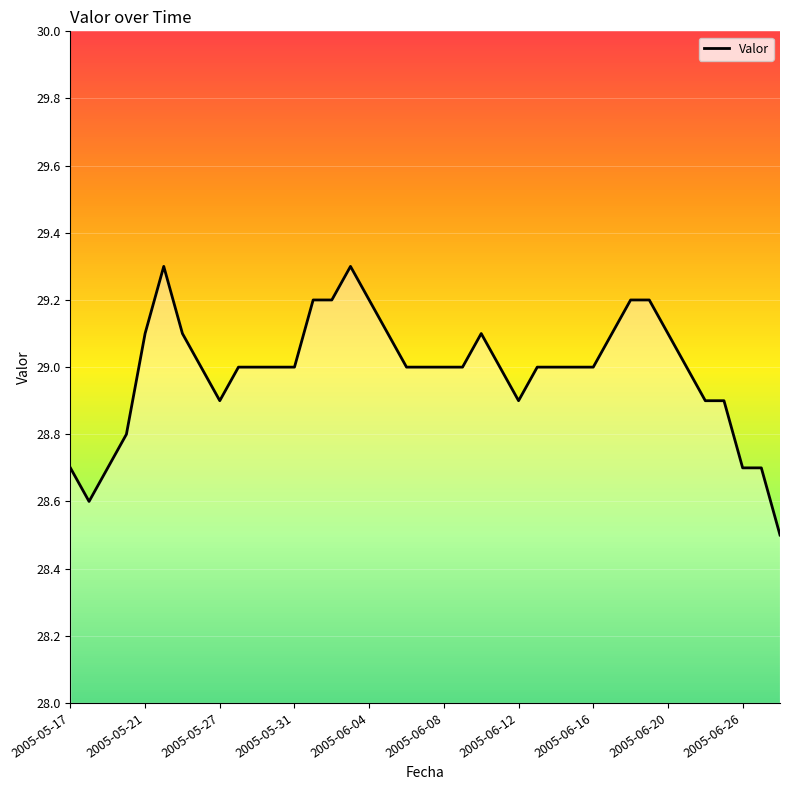

What is the minimum value shown in the chart?

28.5